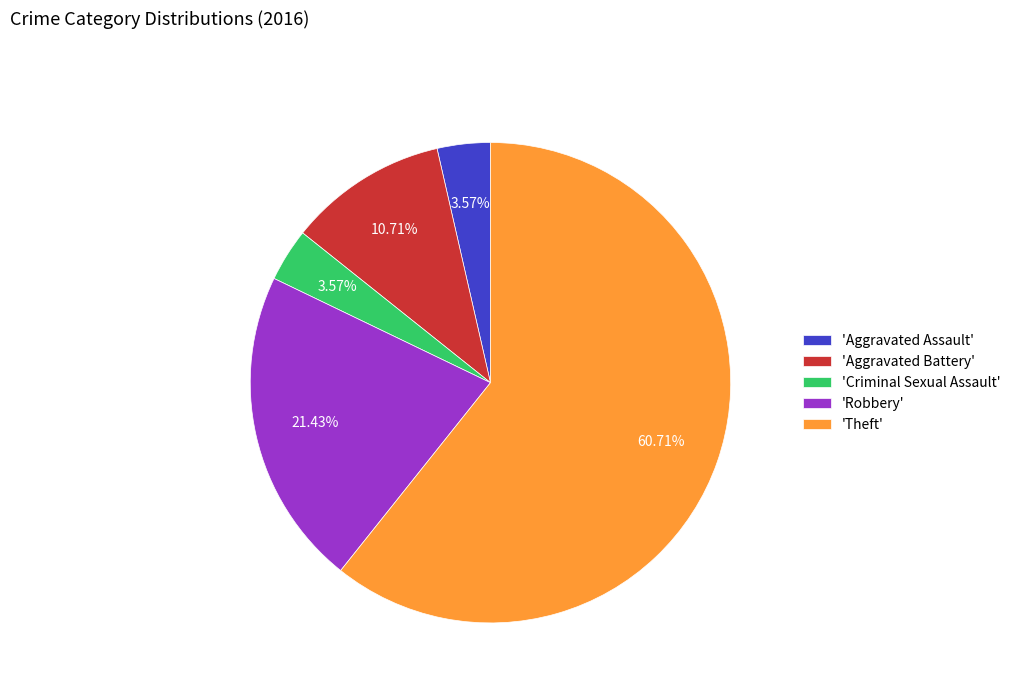

Which category has the biggest portion of the pie?

'Theft'